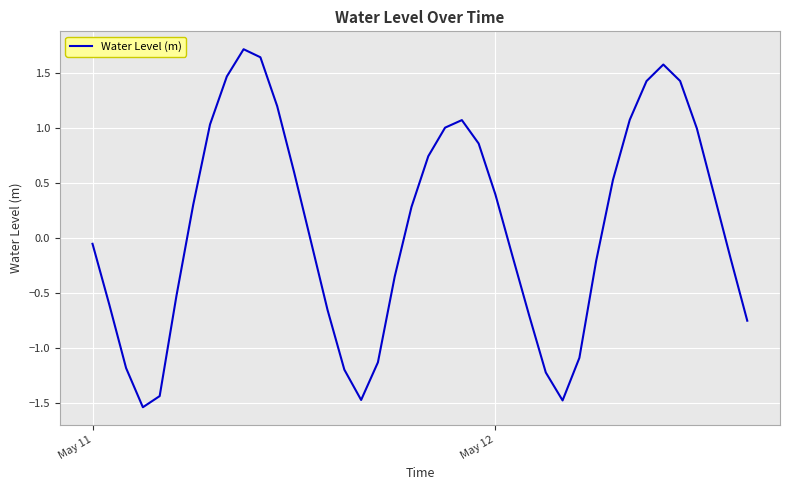

What is the greatest value displayed?

1.7